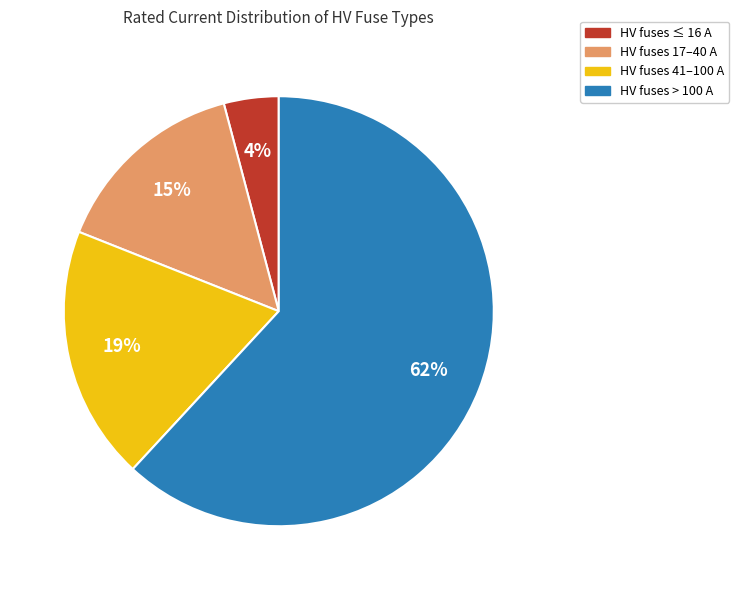

The HV fuses 17–40 A slice represents 8% of the pie. True or false?

False